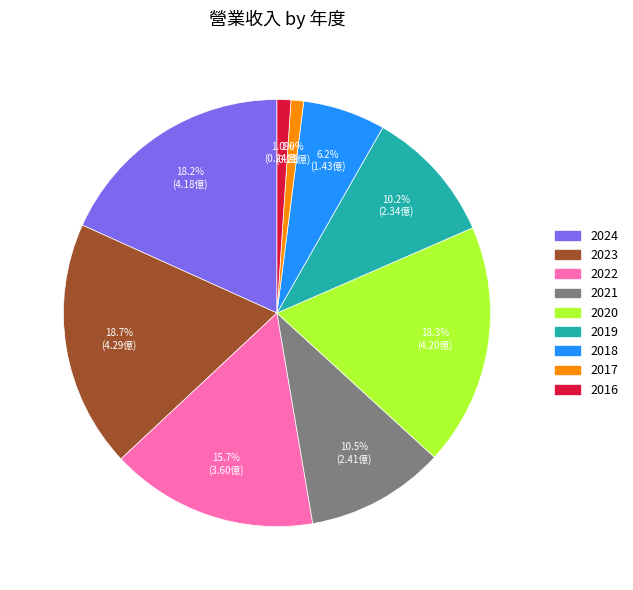

To the nearest percent, what portion does 2018 represent?

6%